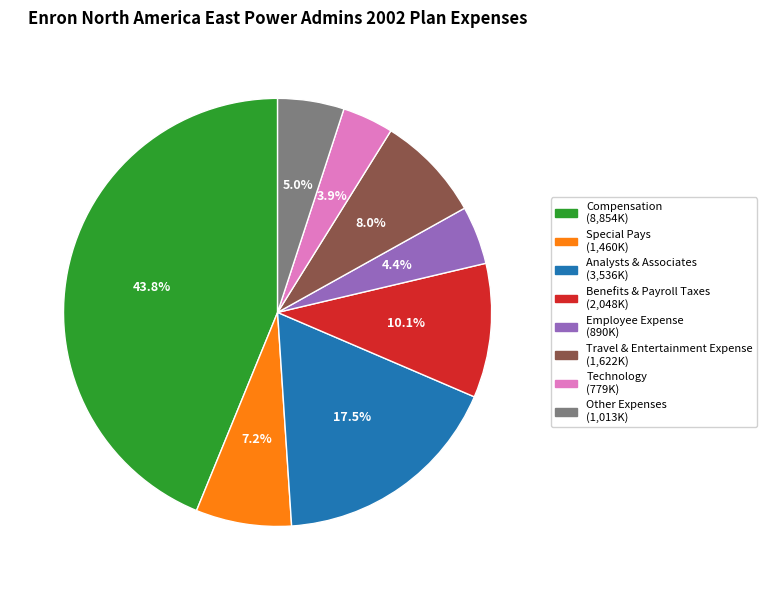

To the nearest percent, what percentage of the pie is Benefits & Payroll Taxes?

10%